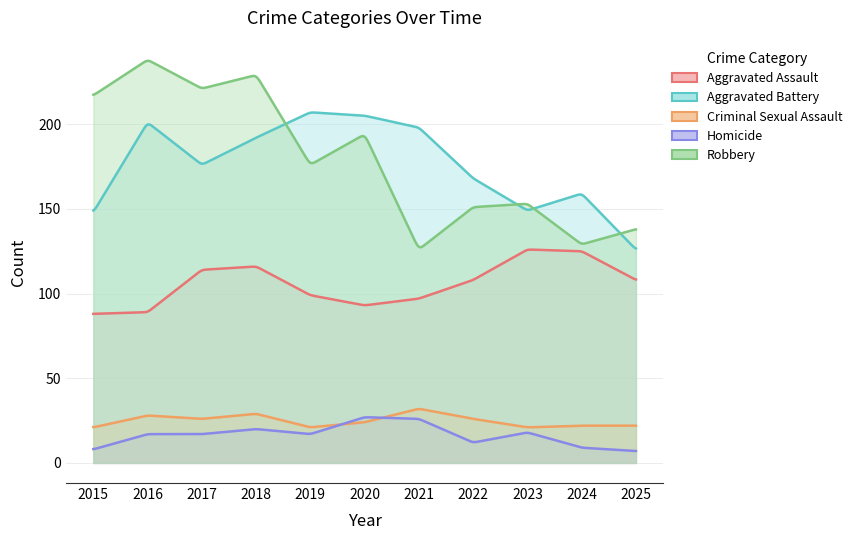

What value does the Criminal Sexual Assault series have at 2025?

22